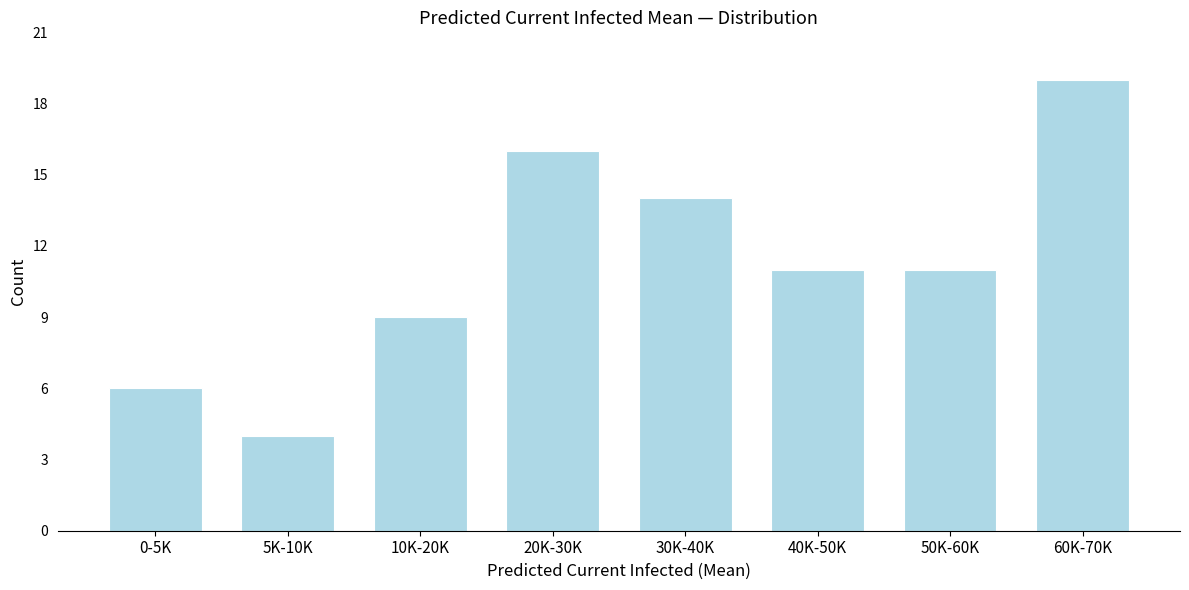

Reading left to right, list all the values displayed in this chart.

6	4	9	16	14	11	11	19